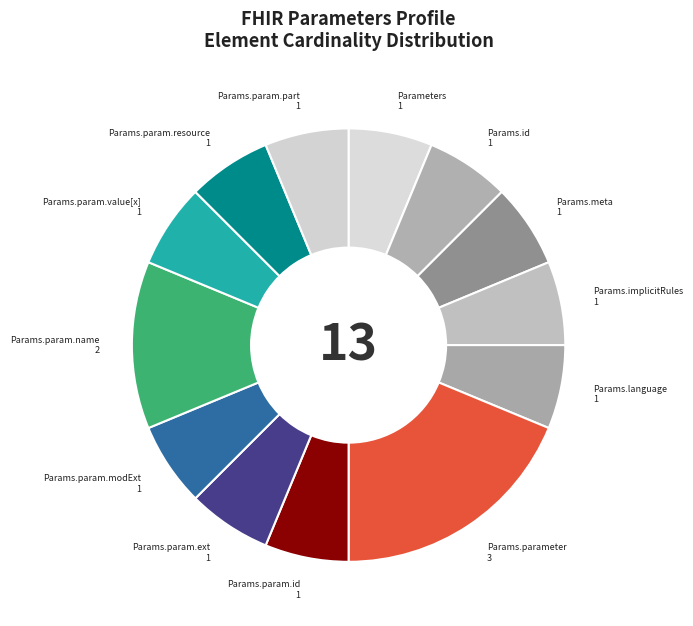

Count the number of slices in the pie.

13